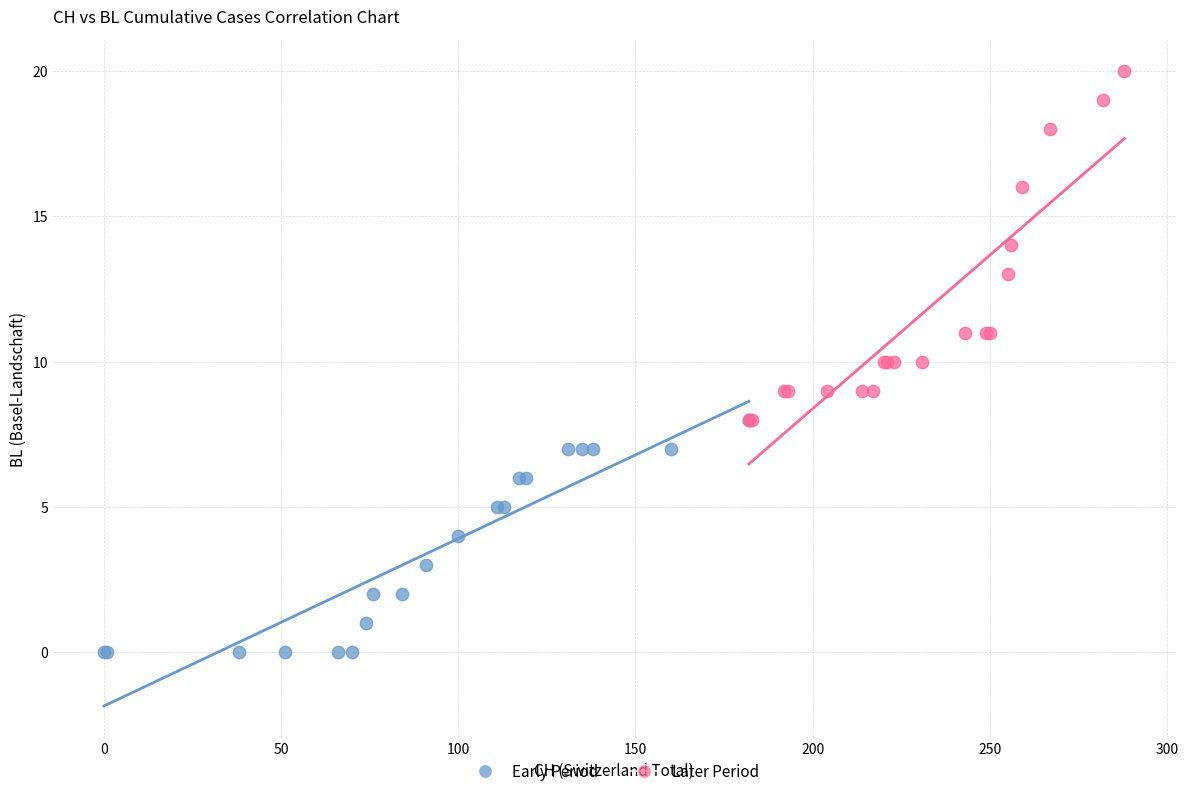

Which series reaches the minimum Y coordinate?

Early Period